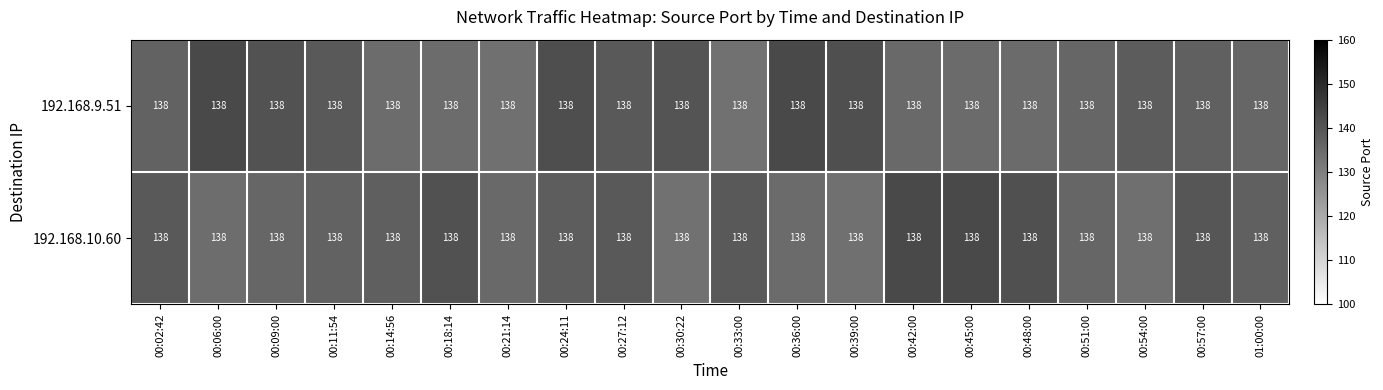

At which label is 192.168.9.51 closest to 137?

00:02:42